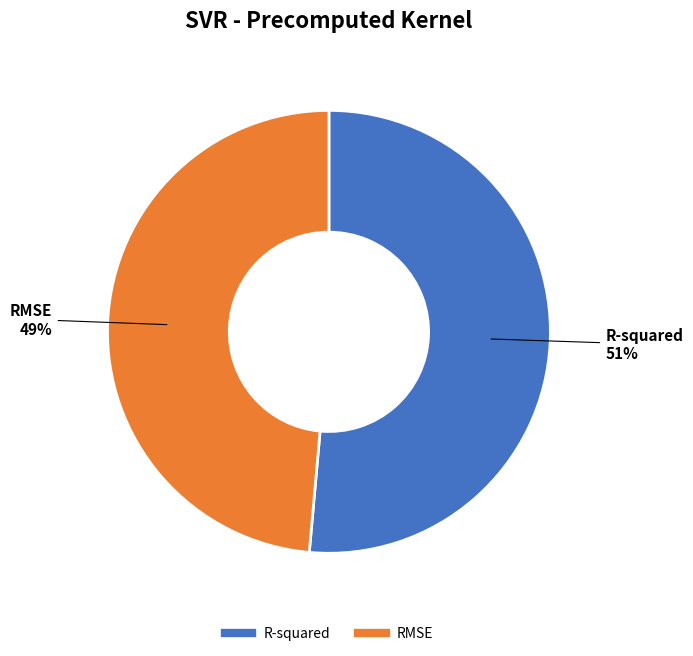

How many segments does this pie chart have?

2